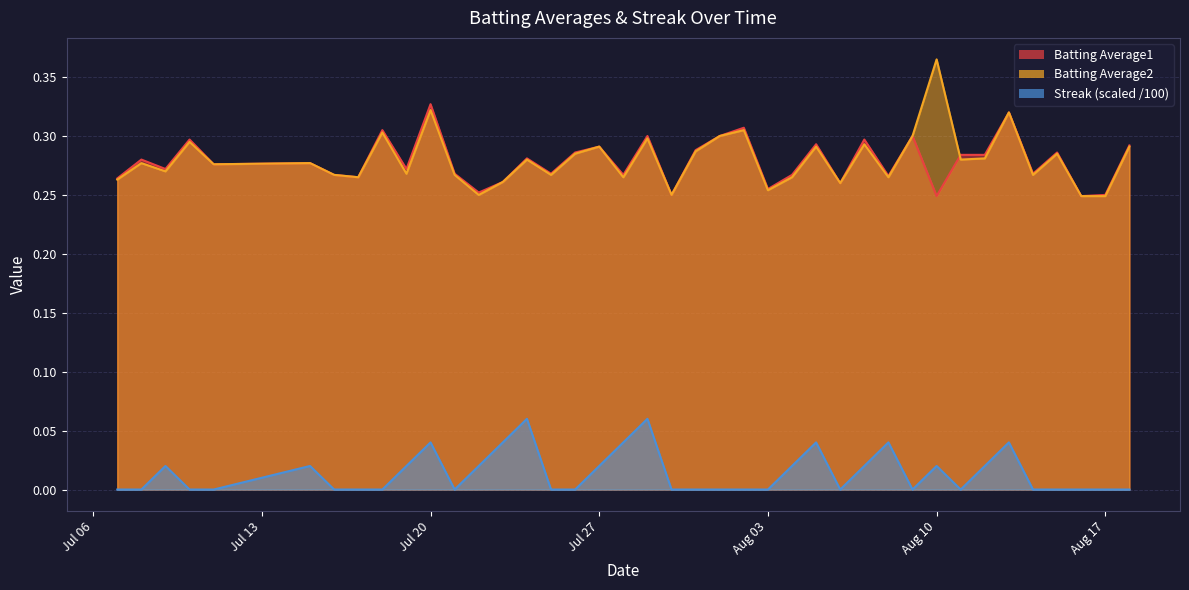

What is the value of the Batting Average2 point at the 7th from the left?

0.3